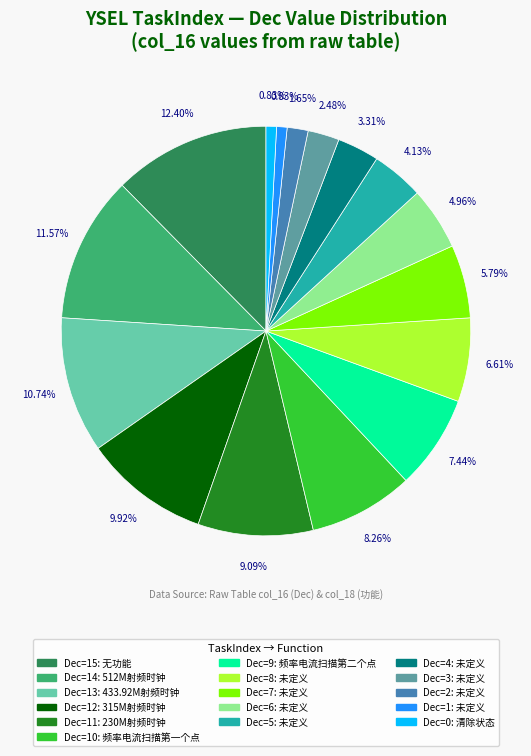

Is there any slice that represents more than half of the pie?

No